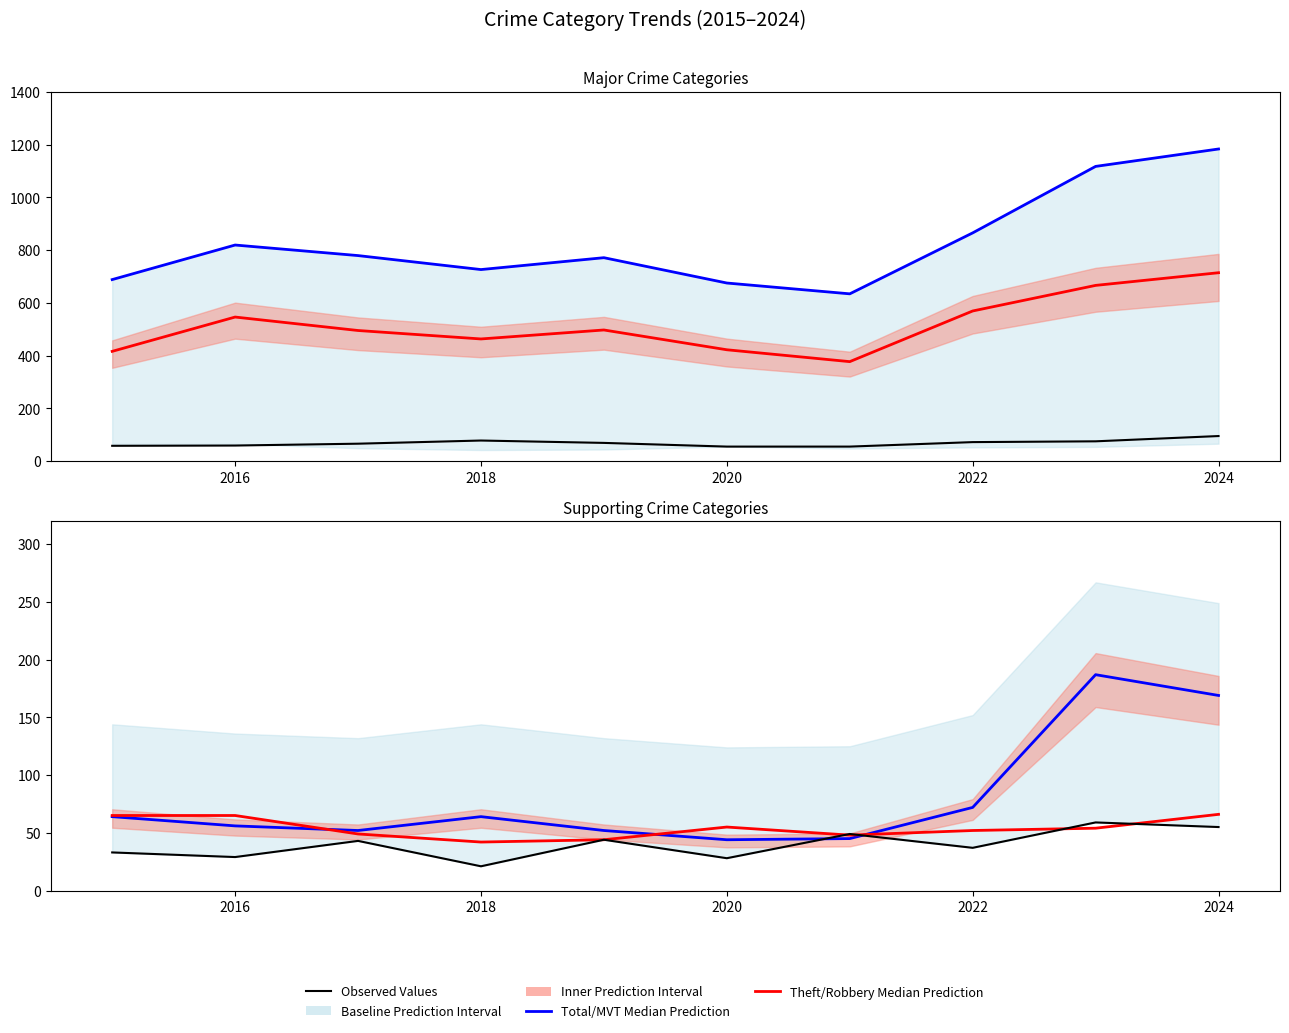

Which series has the largest total across all categories?

Total (Median)